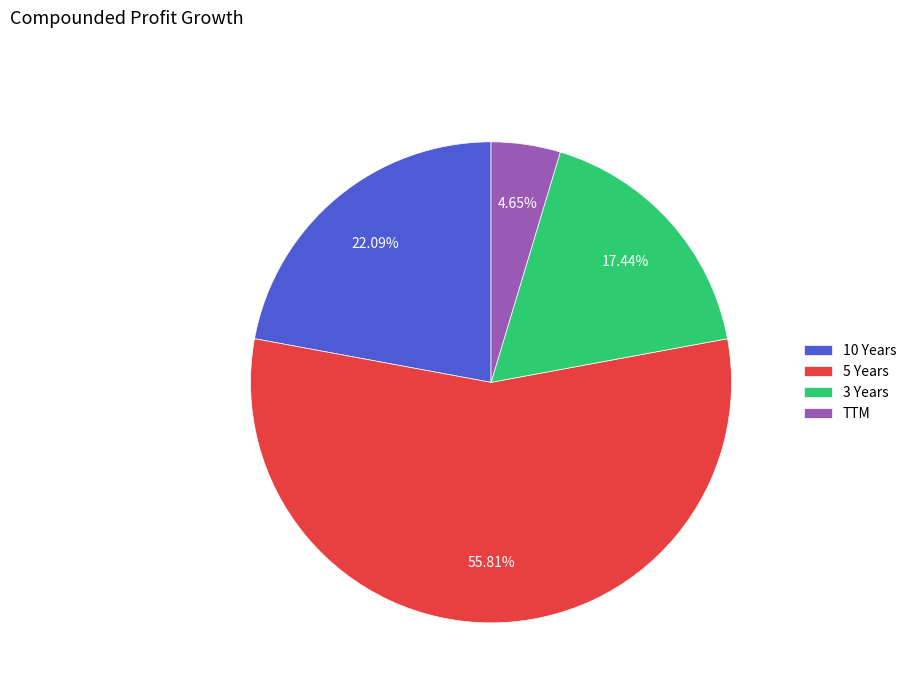

Combined, do 3 Years and 10 Years account for over 50%?

No